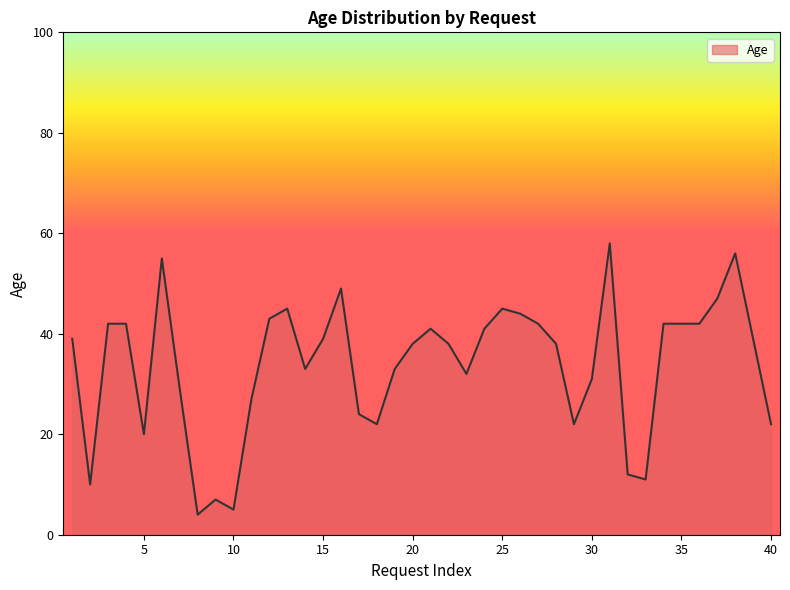

What is the greatest value displayed?

58